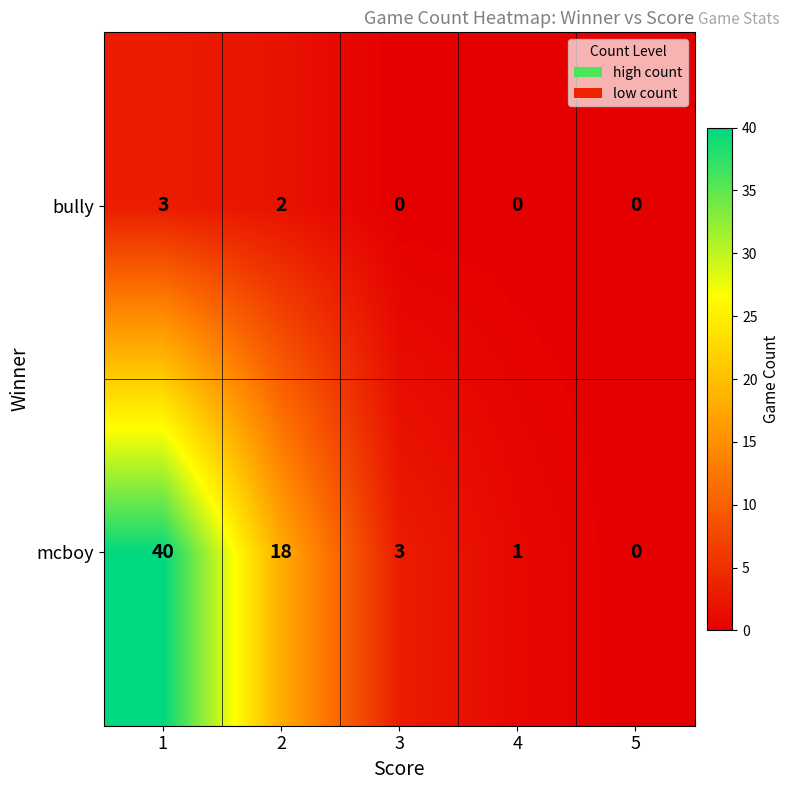

What is the maximum value shown in the chart?

40